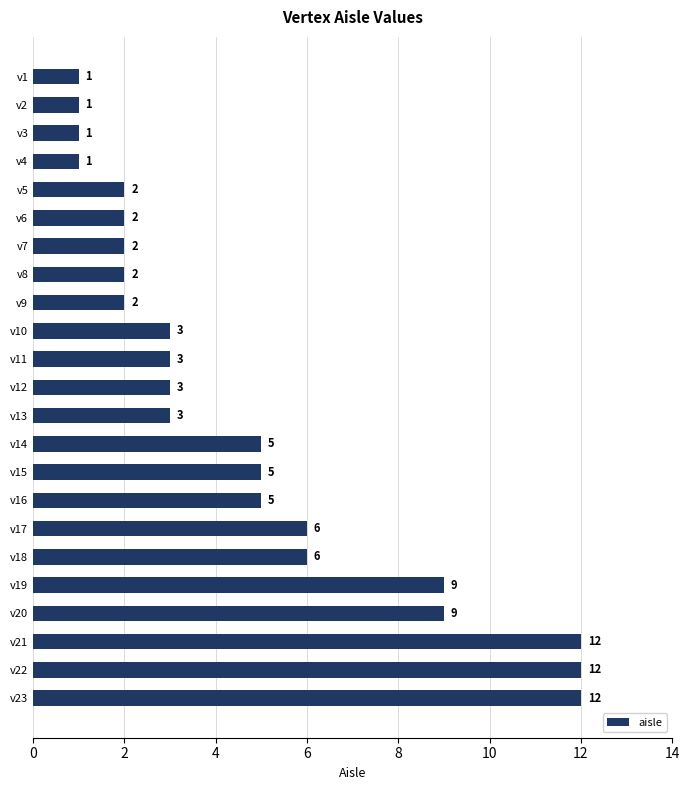

What is the difference between the maximum and second lowest values?

11